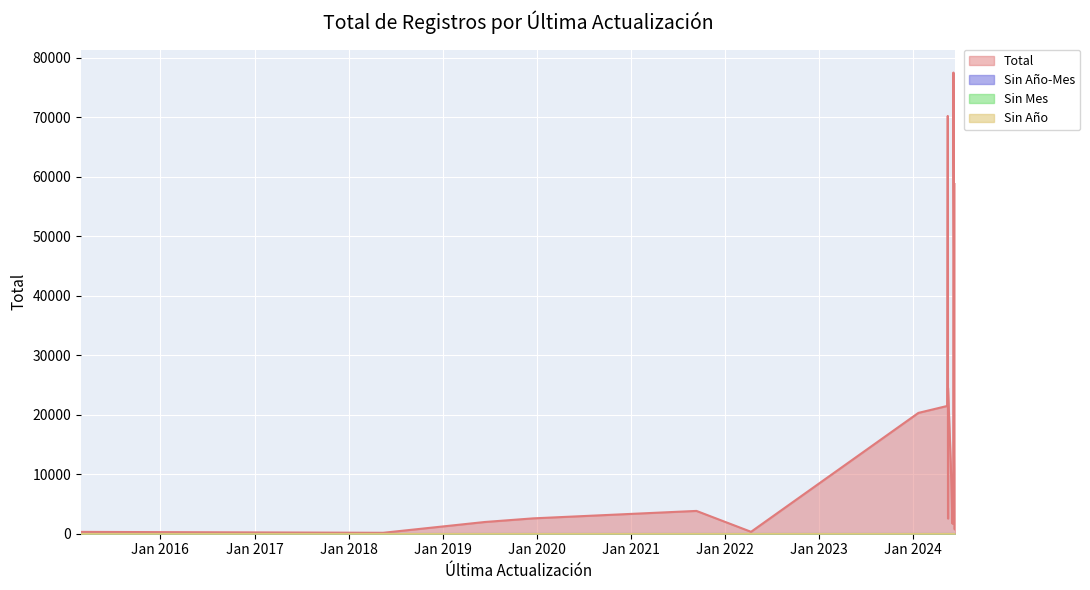

At which label does Sin Mes reach its peak?

2015-02-27